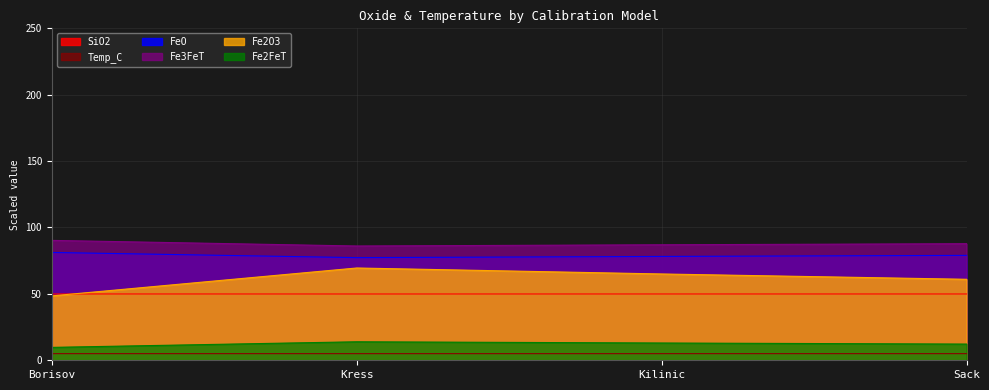

Read the Temp_C value at Kilinic.

5.0